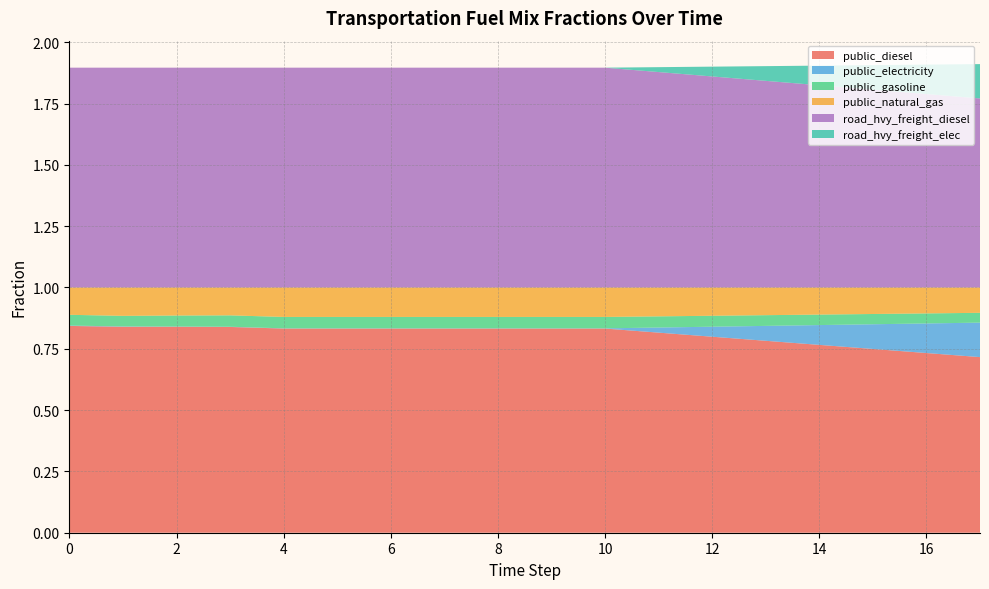

Reading right to left, transcribe all the data shown in this chart.

frac_trns_fuelmix_public_diesel: 17=0.7	16=0.7	15=0.7	14=0.8	13=0.8	12=0.8	11=0.8	10=0.8	9=0.8	8=0.8	7=0.8	6=0.8	5=0.8	4=0.8	3=0.8	2=0.8	1=0.8	0=0.8
frac_trns_fuelmix_public_electricity: 17=0.1	16=0.1	15=0.1	14=0.1	13=0.1	12=0.0	11=0.0	10=0.0	9=0.0	8=0.0	7=0.0	6=0.0	5=0.0	4=0.0	3=0.0	2=0.0	1=0.0	0=0.0
frac_trns_fuelmix_public_gasoline: 17=0.0	16=0.0	15=0.0	14=0.0	13=0.0	12=0.0	11=0.0	10=0.0	9=0.0	8=0.0	7=0.0	6=0.0	5=0.0	4=0.0	3=0.0	2=0.0	1=0.0	0=0.0
frac_trns_fuelmix_public_natural_gas: 17=0.1	16=0.1	15=0.1	14=0.1	13=0.1	12=0.1	11=0.1	10=0.1	9=0.1	8=0.1	7=0.1	6=0.1	5=0.1	4=0.1	3=0.1	2=0.1	1=0.1	0=0.1
frac_trns_fuelmix_road_heavy_freight_diesel: 17=0.8	16=0.8	15=0.8	14=0.8	13=0.8	12=0.9	11=0.9	10=0.9	9=0.9	8=0.9	7=0.9	6=0.9	5=0.9	4=0.9	3=0.9	2=0.9	1=0.9	0=0.9
frac_trns_fuelmix_road_heavy_freight_electricity: 17=0.1	16=0.1	15=0.1	14=0.1	13=0.1	12=0.0	11=0.0	10=0.0	9=0.0	8=0.0	7=0.0	6=0.0	5=0.0	4=0.0	3=0.0	2=0.0	1=0.0	0=0.0